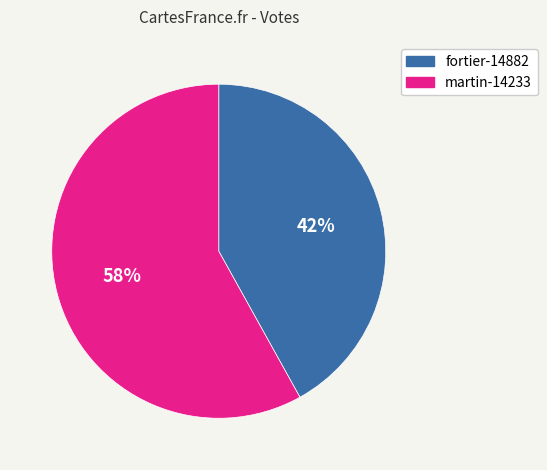

Is it true that martin-14233 is 68% of the pie?

False